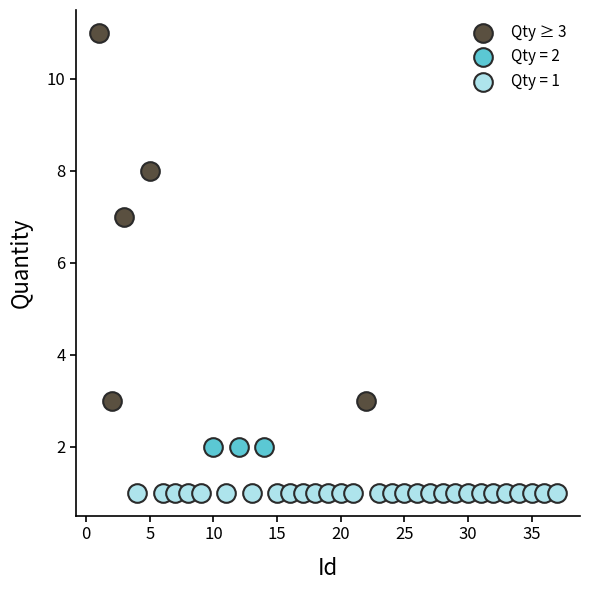

Which series reaches the minimum Y coordinate?

Qty = 1